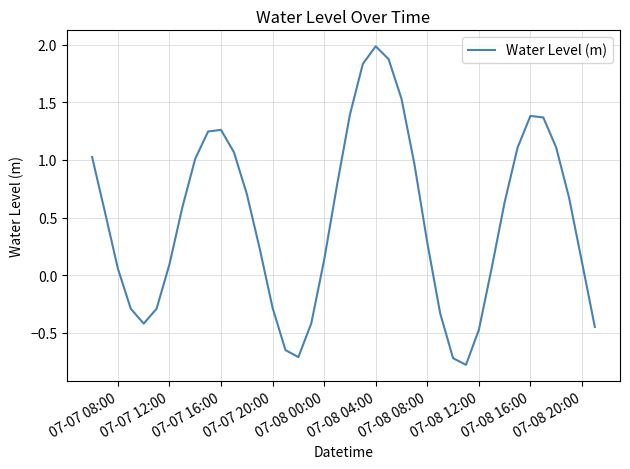

What is the difference between the maximum and minimum values?

2.8